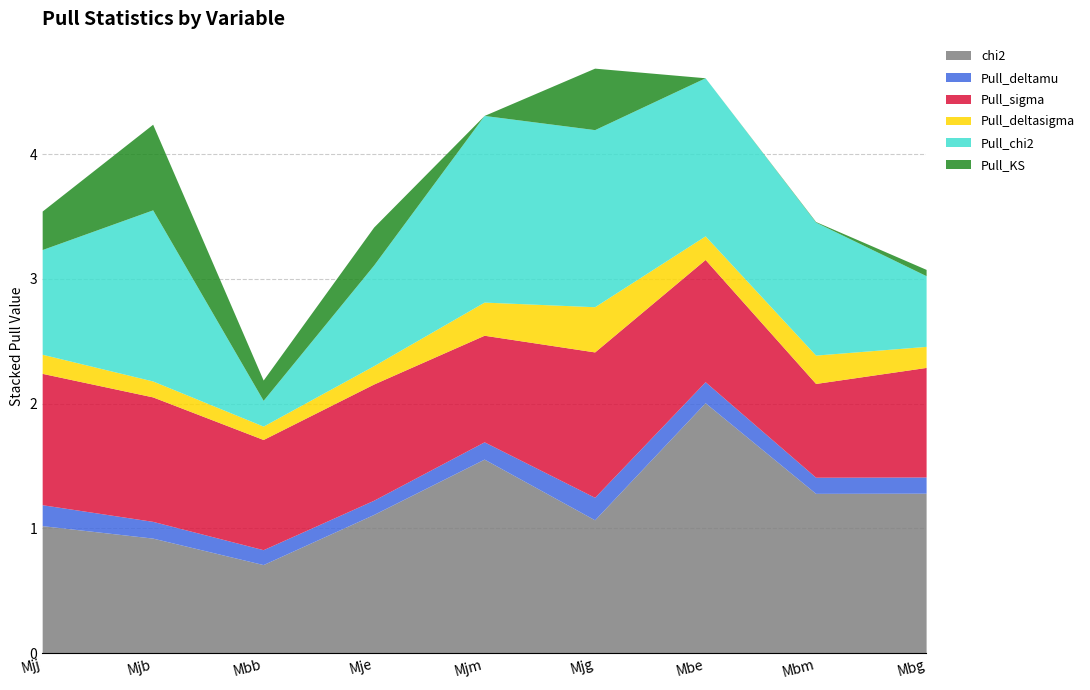

What is the total value across all series at Mjj?

3.5